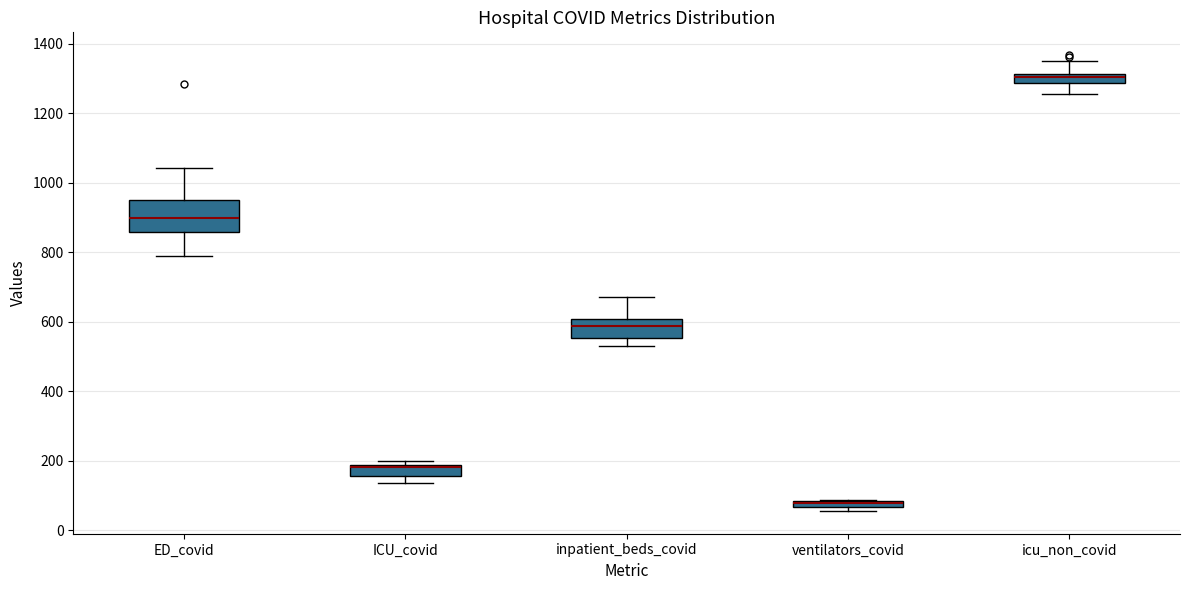

Which box is the tallest, from its lower edge to its upper edge?

ED_covid